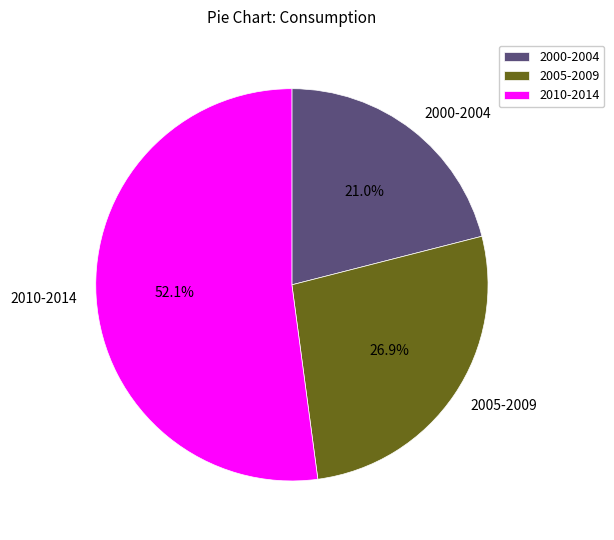

How many segments does this pie chart have?

3